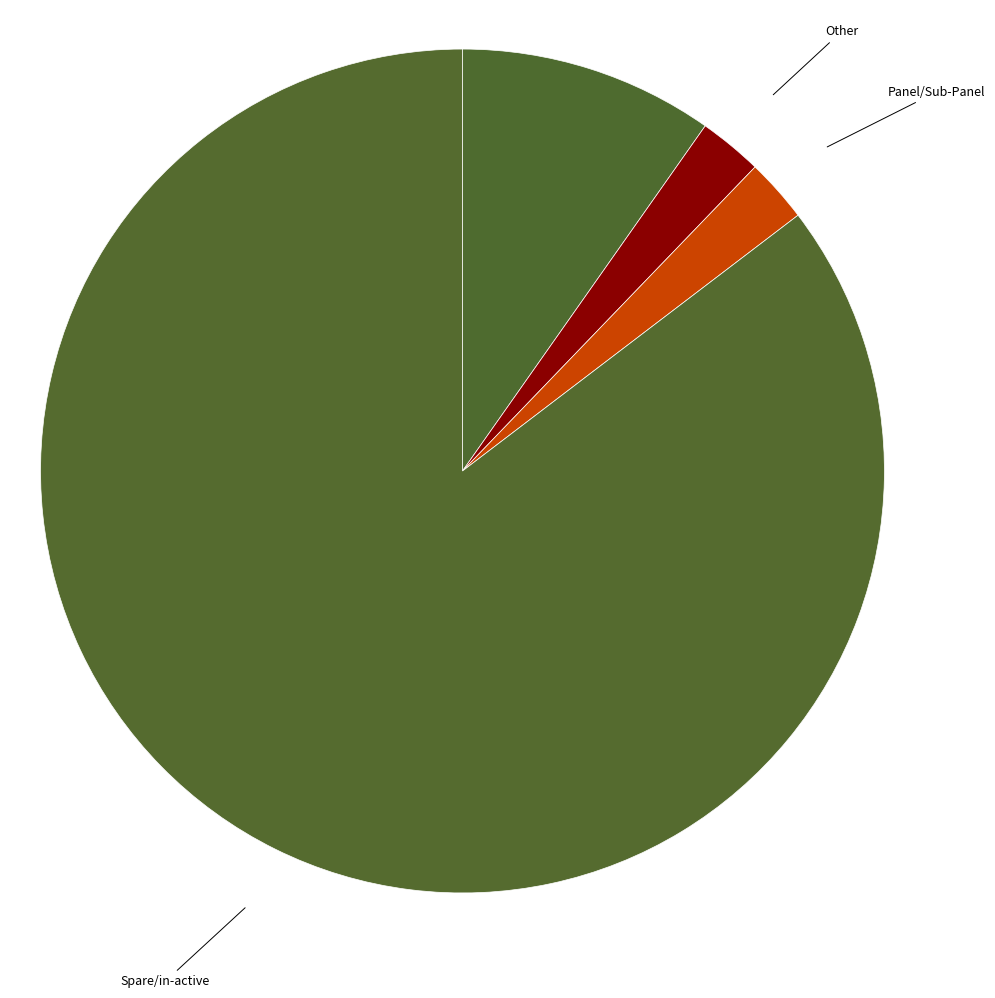

Does Spare/in-active account for over 50% of the chart?

Yes